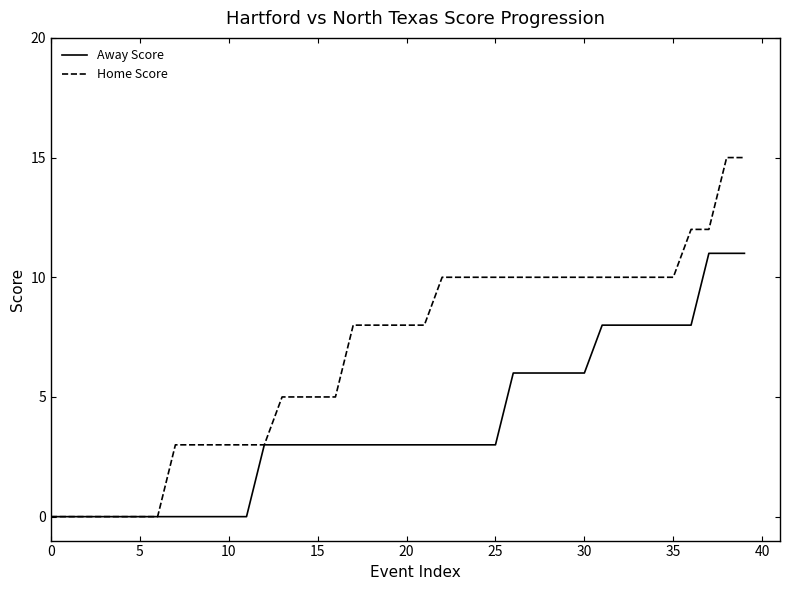

List the series in order of their overall mean, lowest first.

Away Score, Home Score